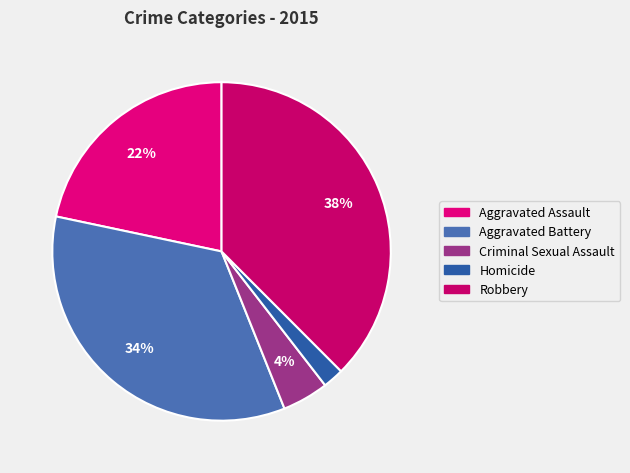

What is the largest slice in the pie chart?

Robbery